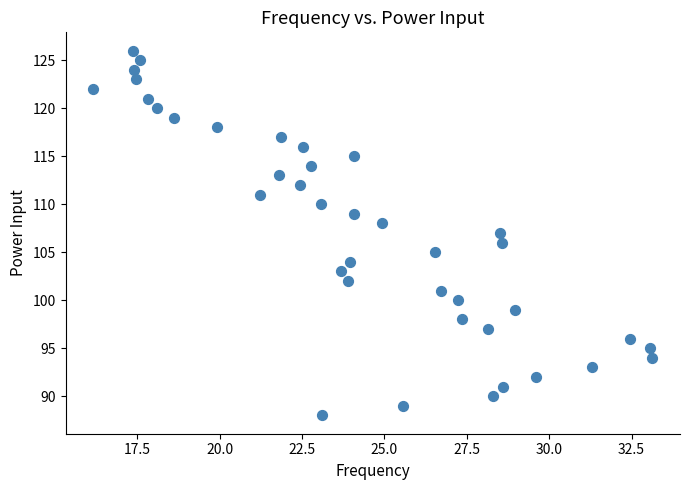

What is the range of Y values (max minus min)?

38